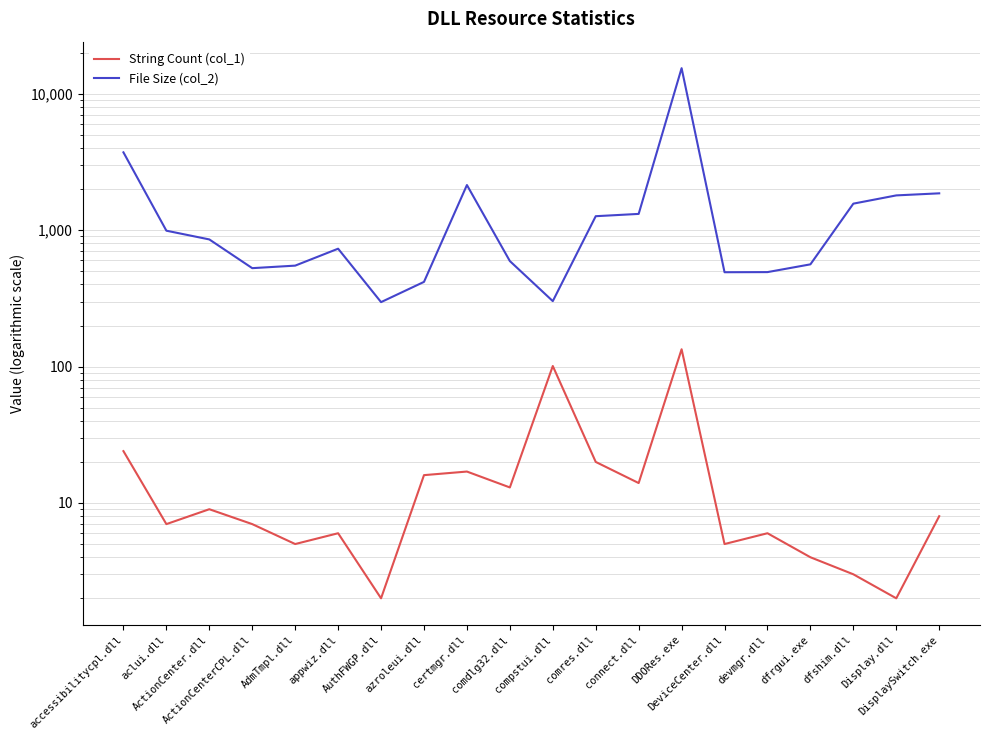

What is the difference between the File Size (col_2) values at aclui.dll and ActionCenter.dll?

136